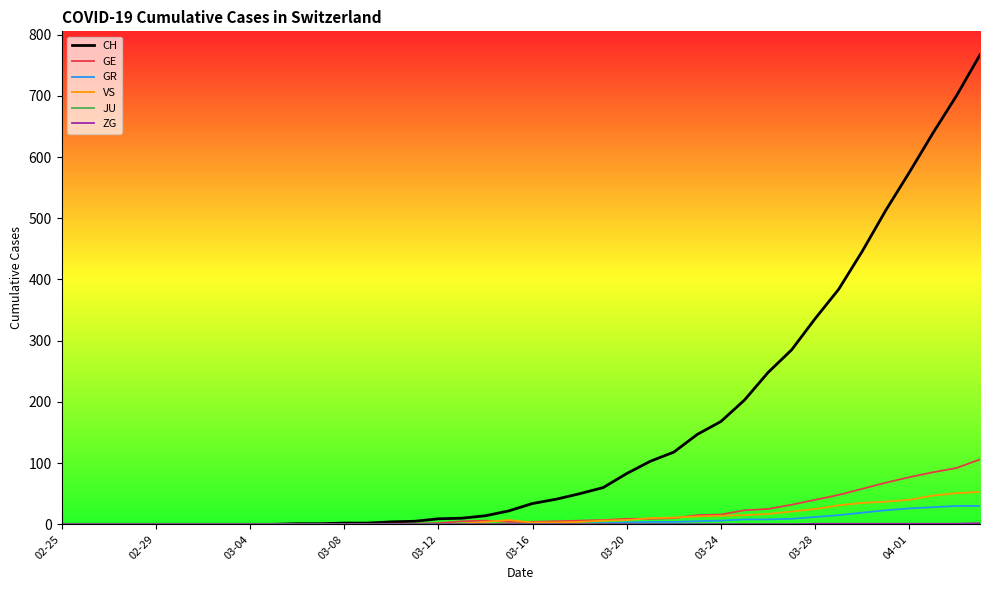

Which series has the largest total across all categories?

CH